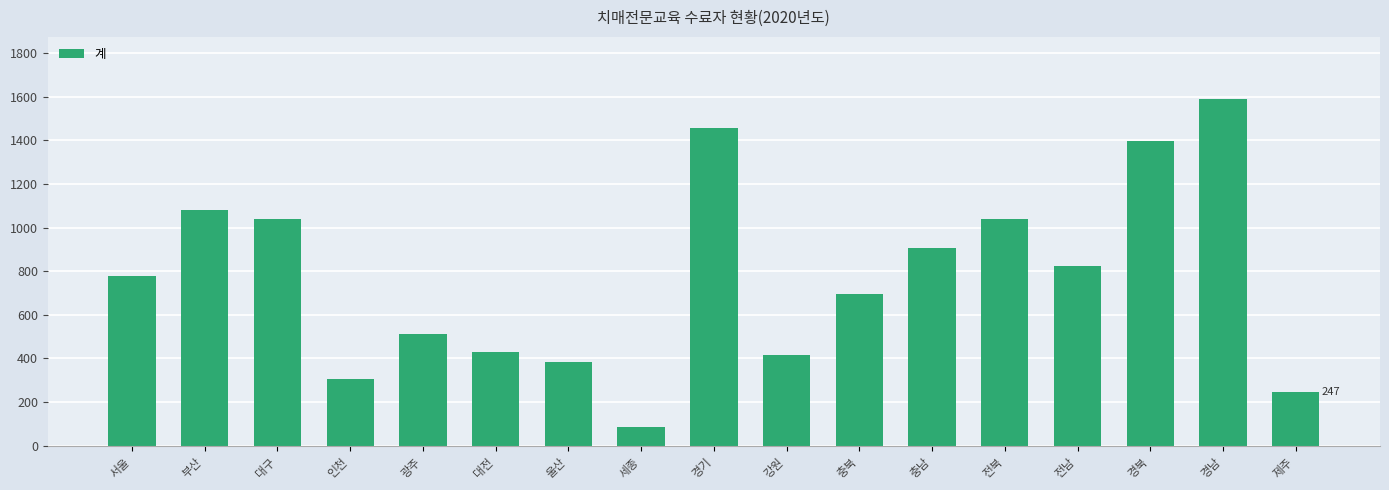

What is the difference between the maximum and minimum values?

1504